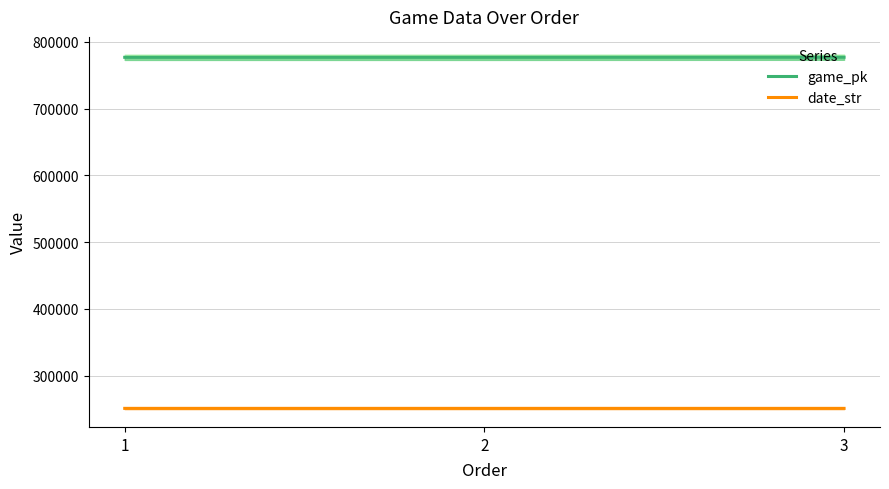

Is the value of date_str at 2 greater than the value of game_pk at 3?

No